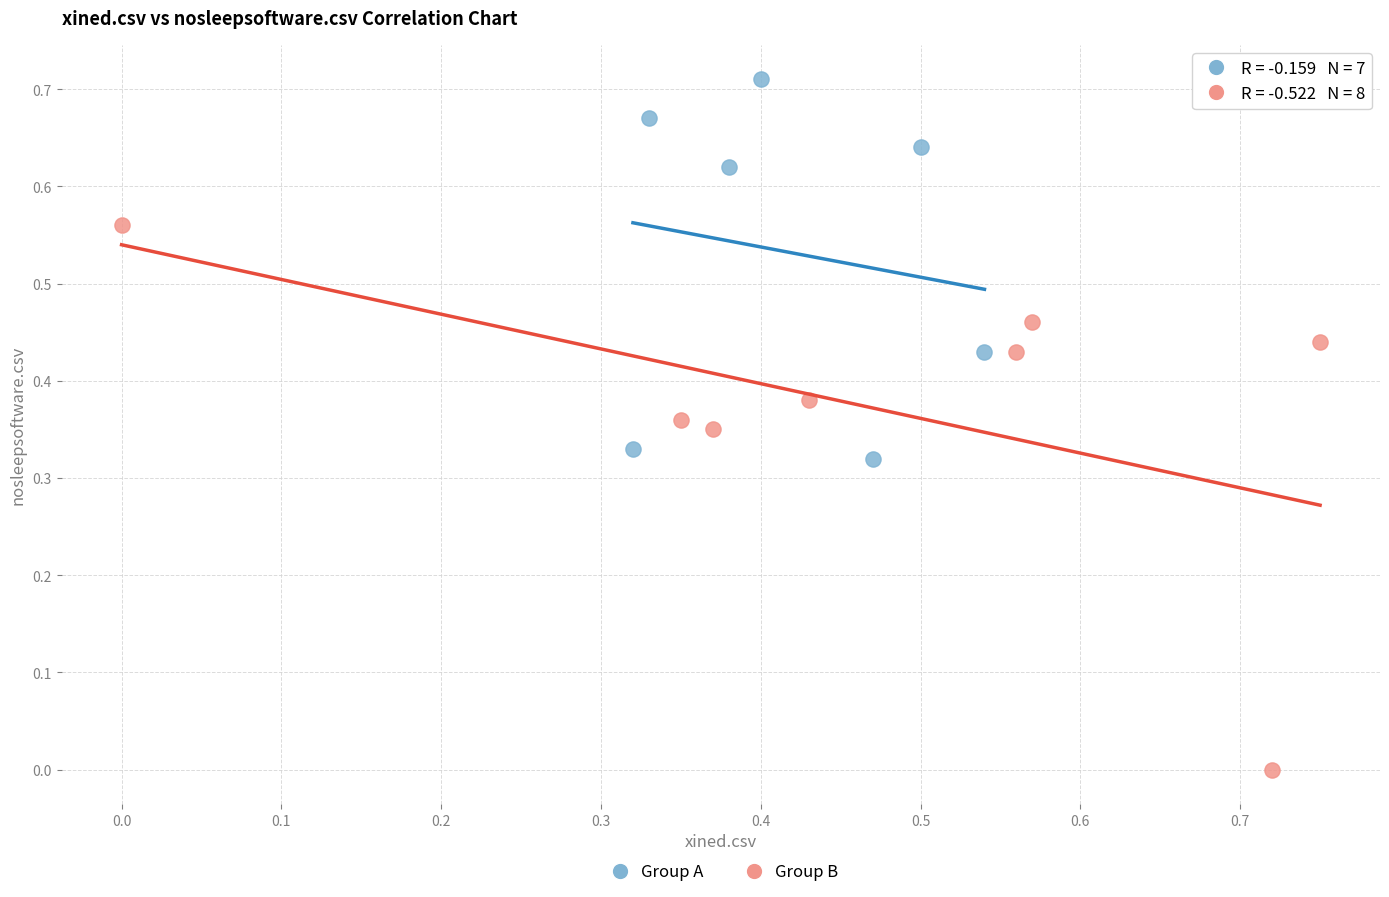

Which series has the widest spread of Y values?

Group B